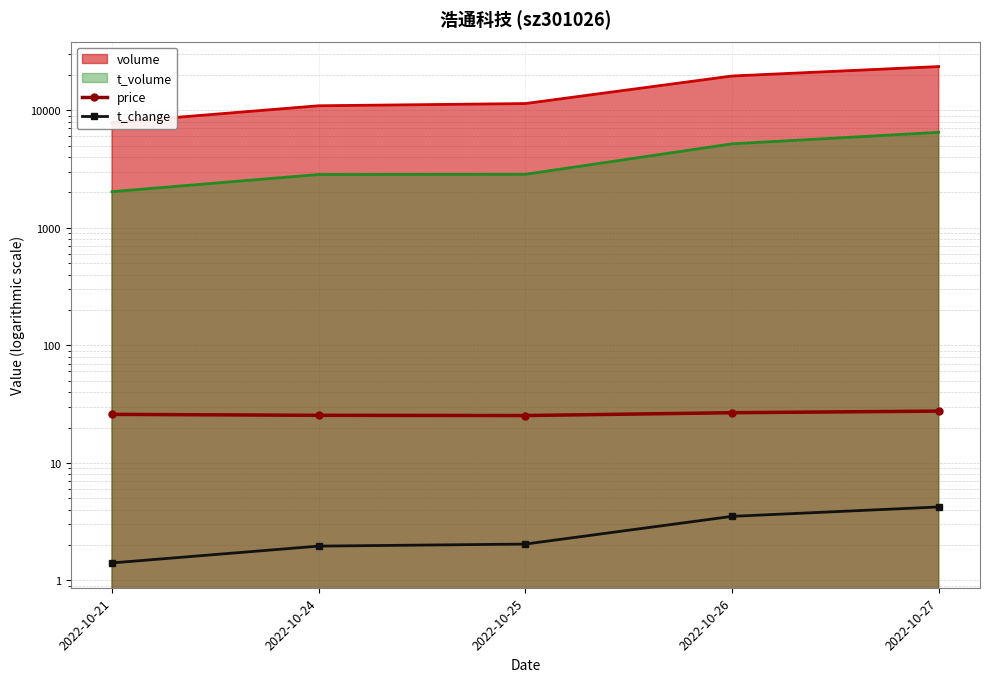

At which category is the sum across all series the highest?

2022-10-27